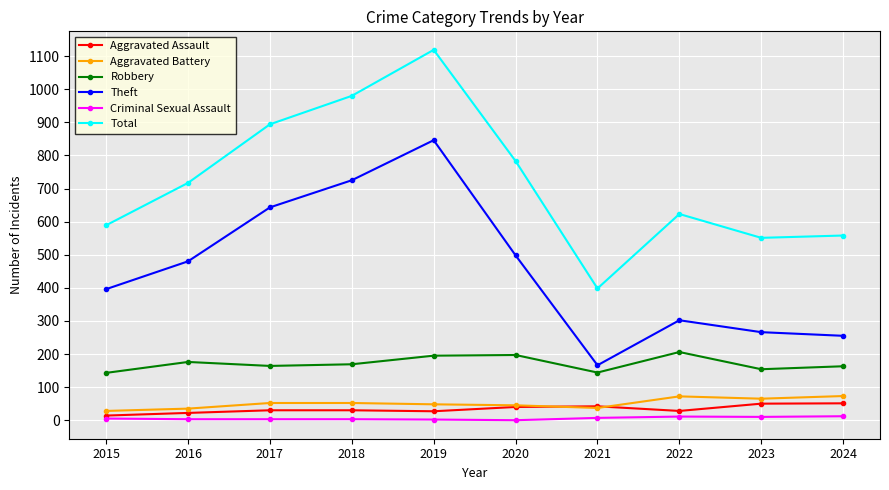

True or false: Theft and Criminal Sexual Assault cross at least once.

False